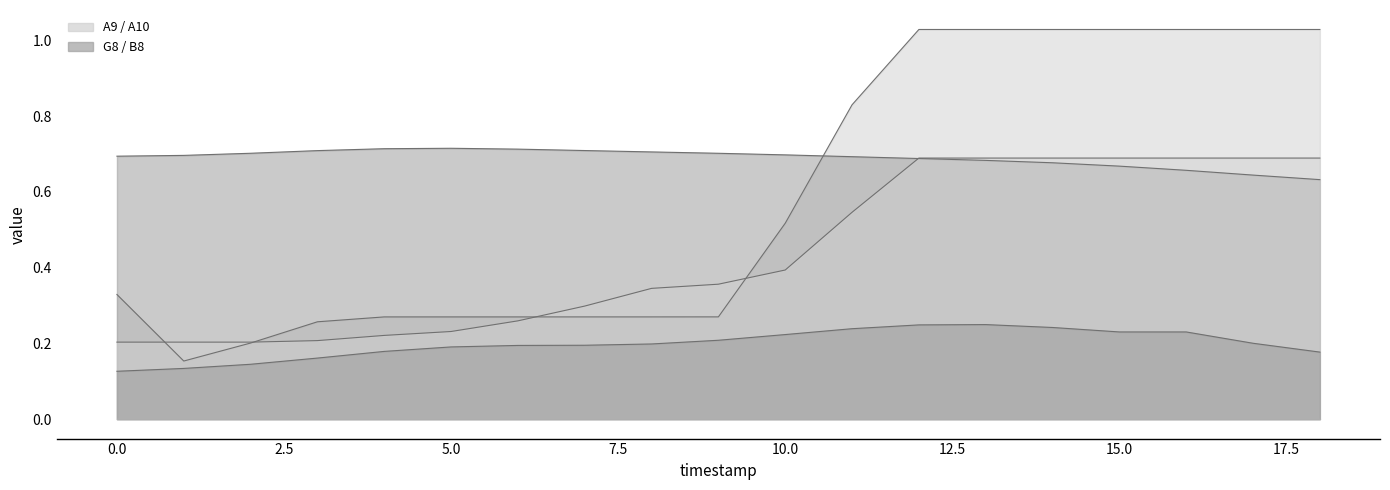

True or false: G8 has a value of 0.7 at 2.

True